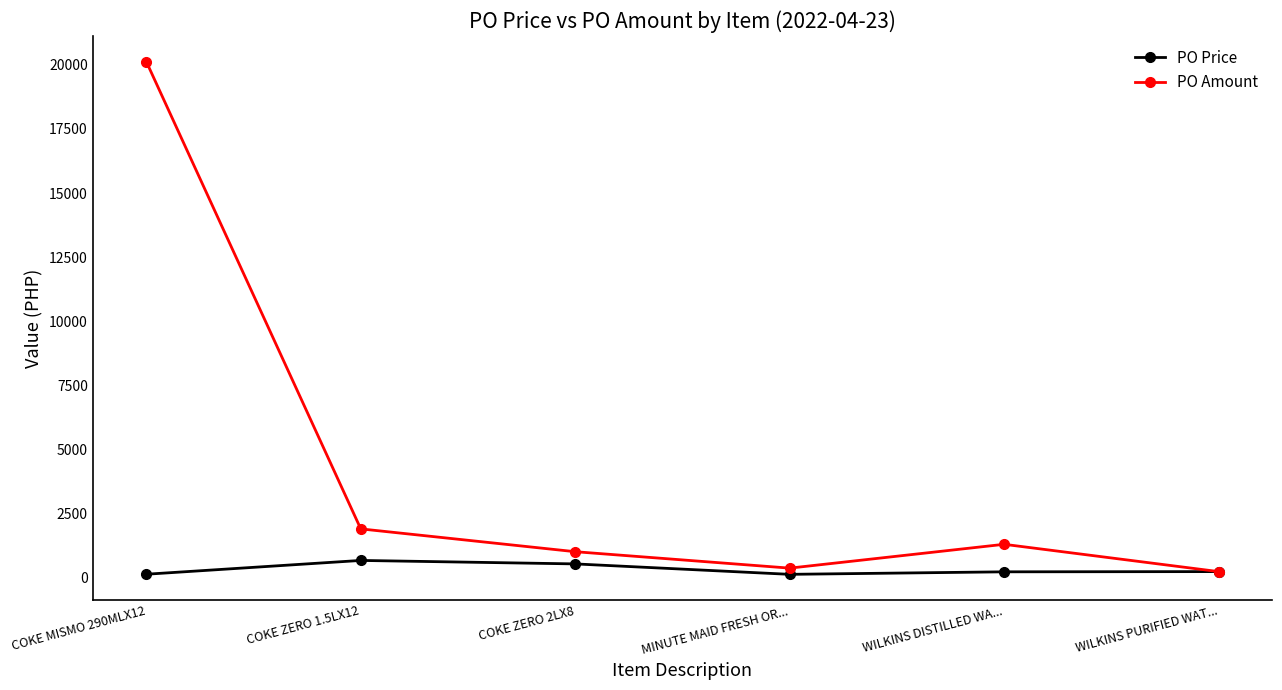

The PO Amount series shows 1303.9 at WILKINS DISTILLED WA.... True or false?

True